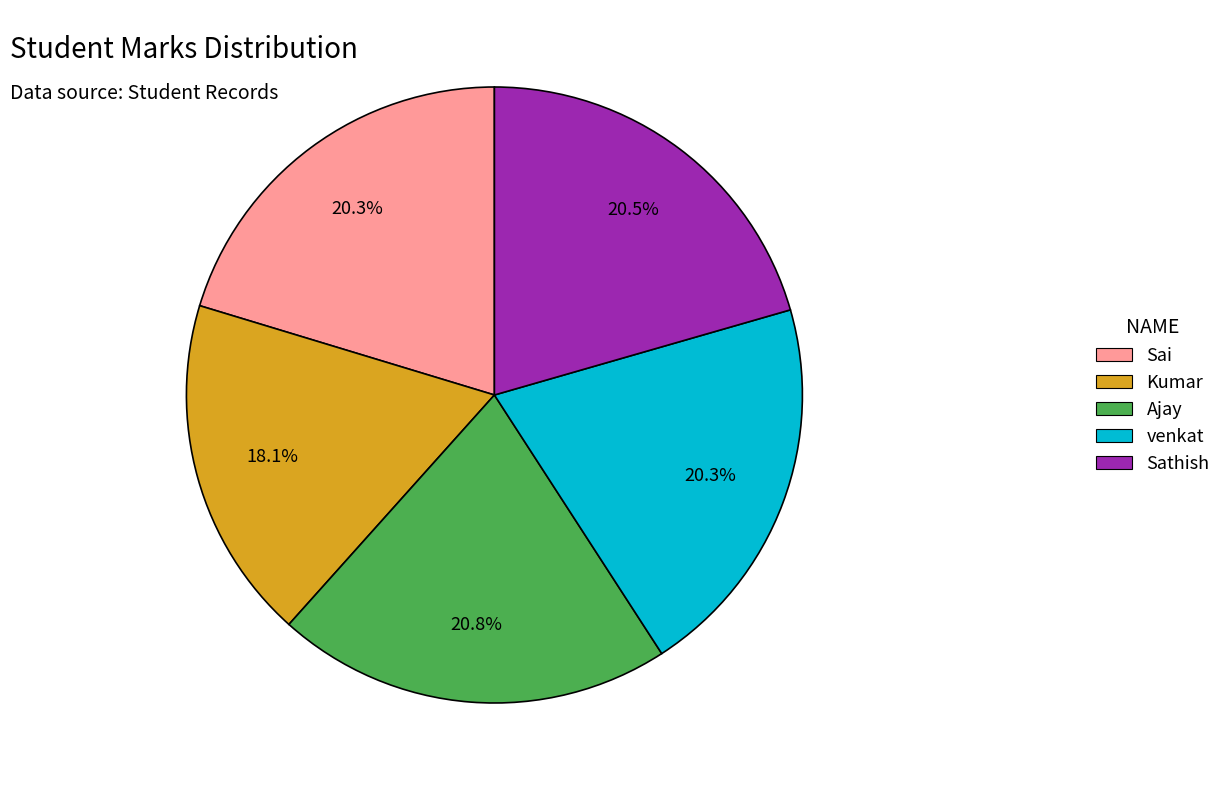

Does any single category account for the majority?

No